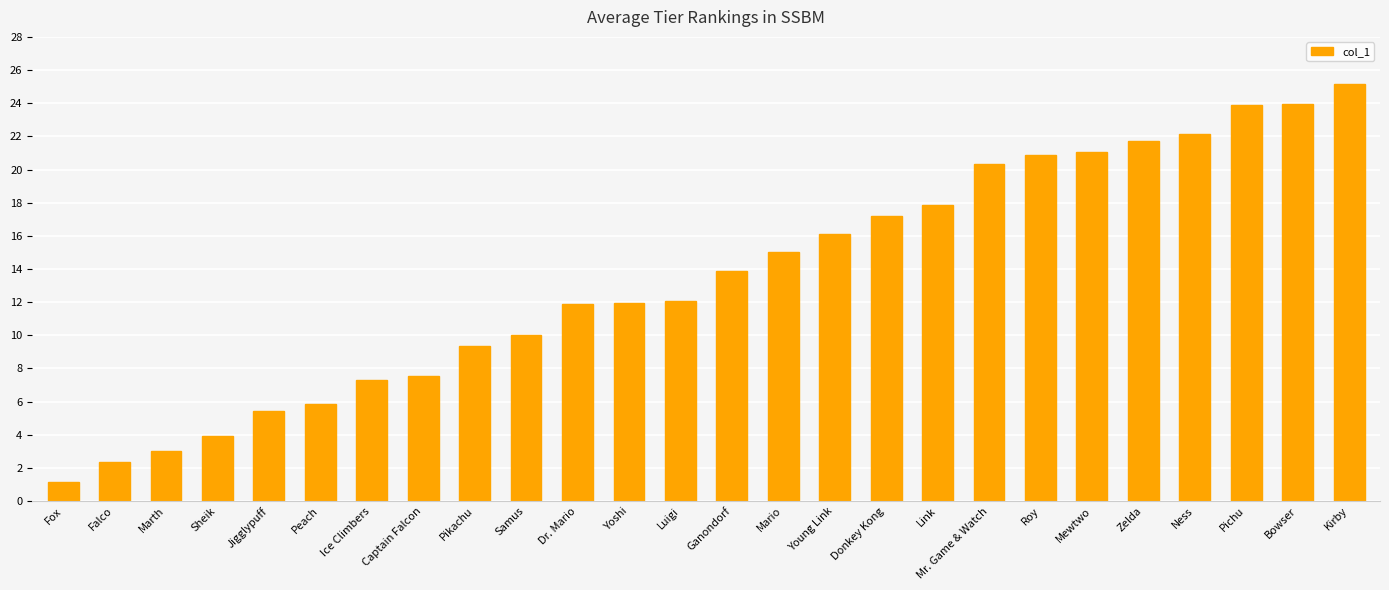

The value at Jigglypuff is 1.8. True or false?

False